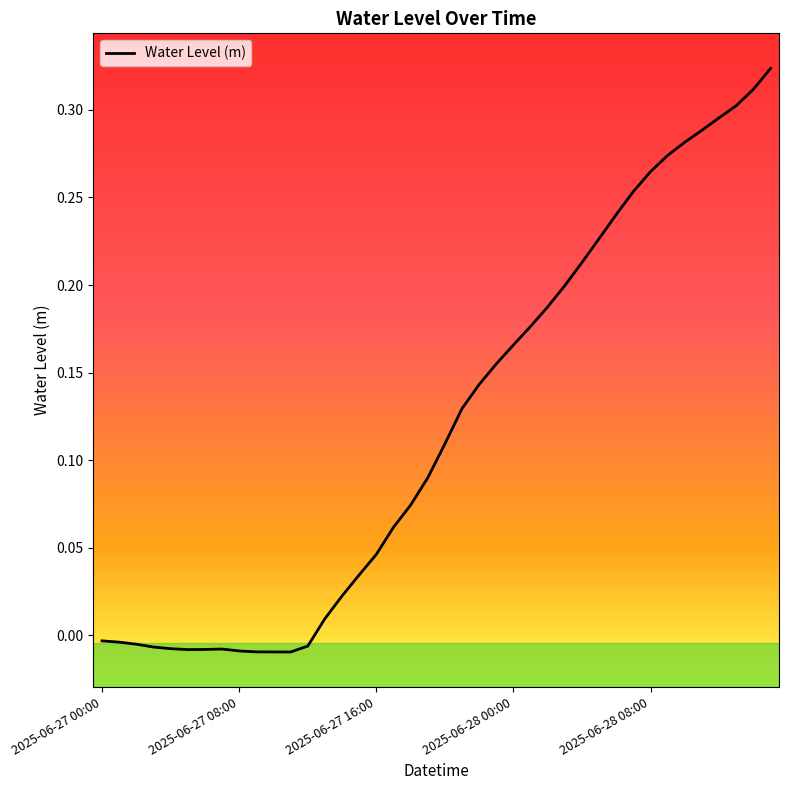

Does the chart have visible grid lines?

No